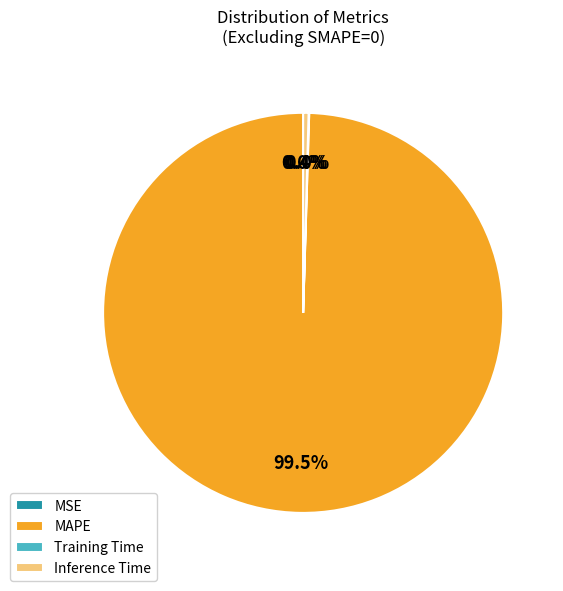

Which category has the biggest portion of the pie?

MAPE